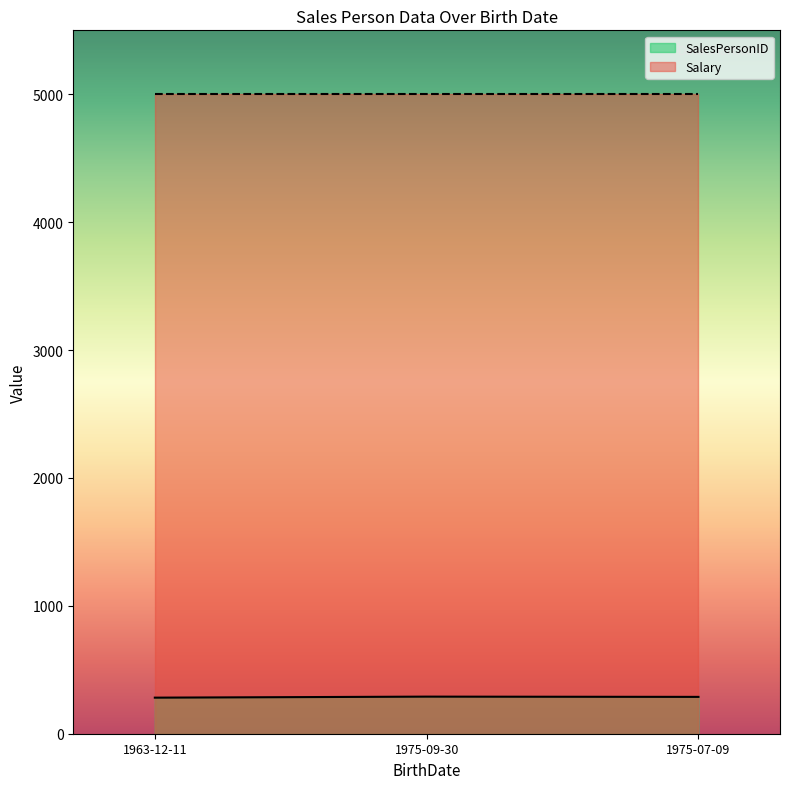

What is the difference between the maximum and minimum values?

8